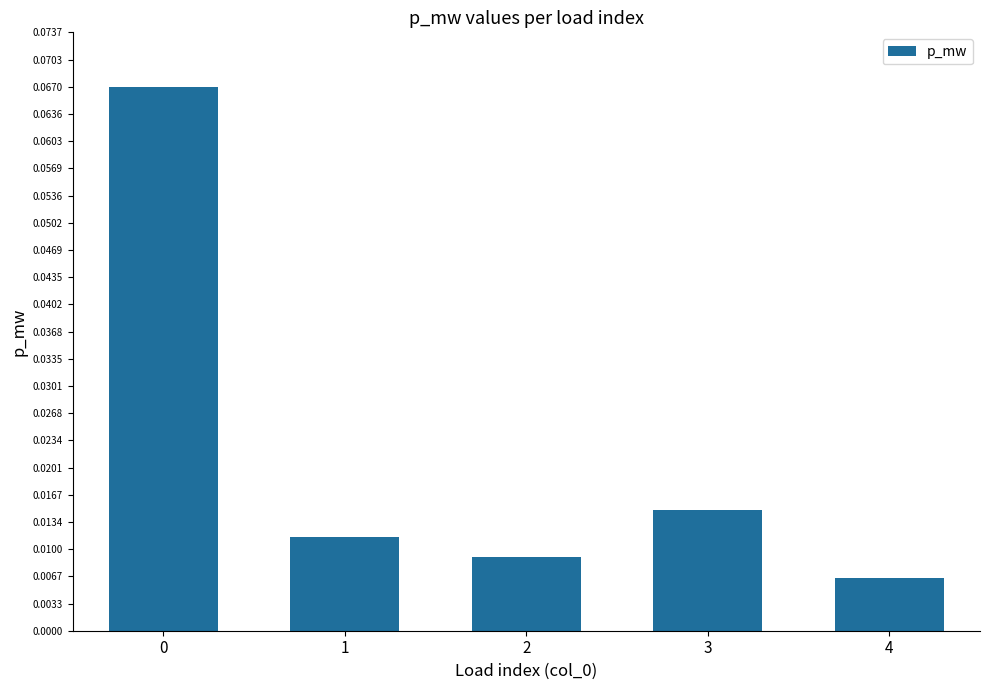

Which has a higher value, 4 or 3?

3